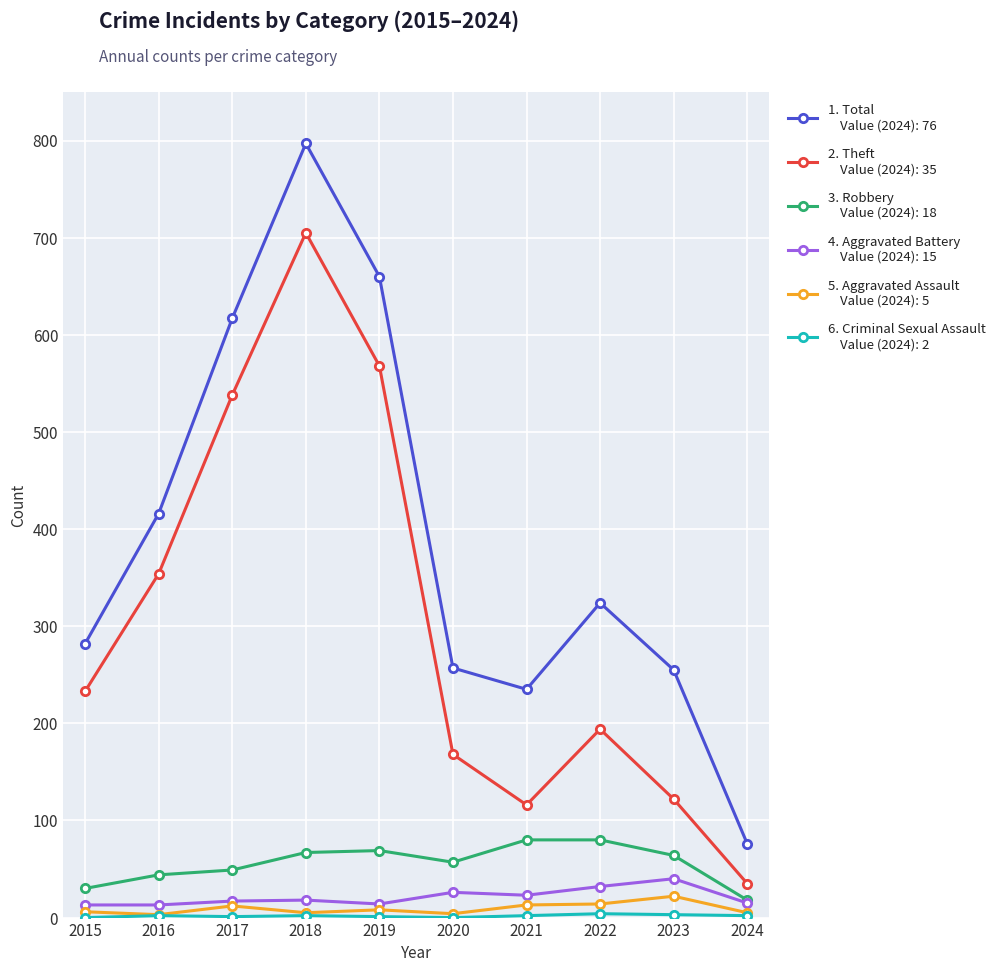

At which category does the chart reach its peak across all series?

2018